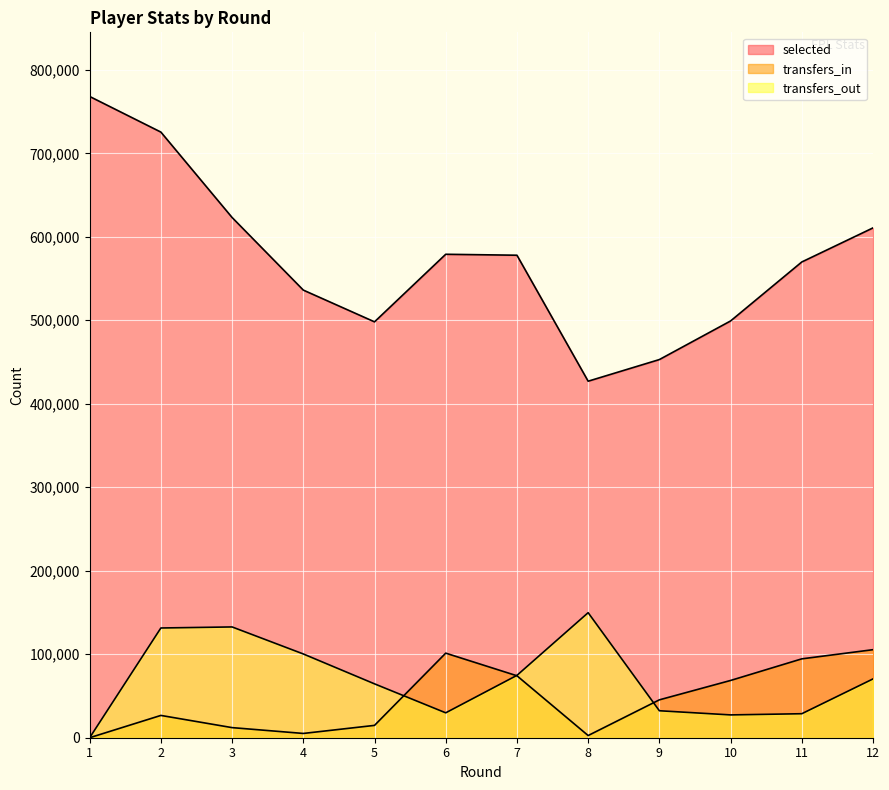

The value of transfers_out at 7 is 74692. True or false?

True